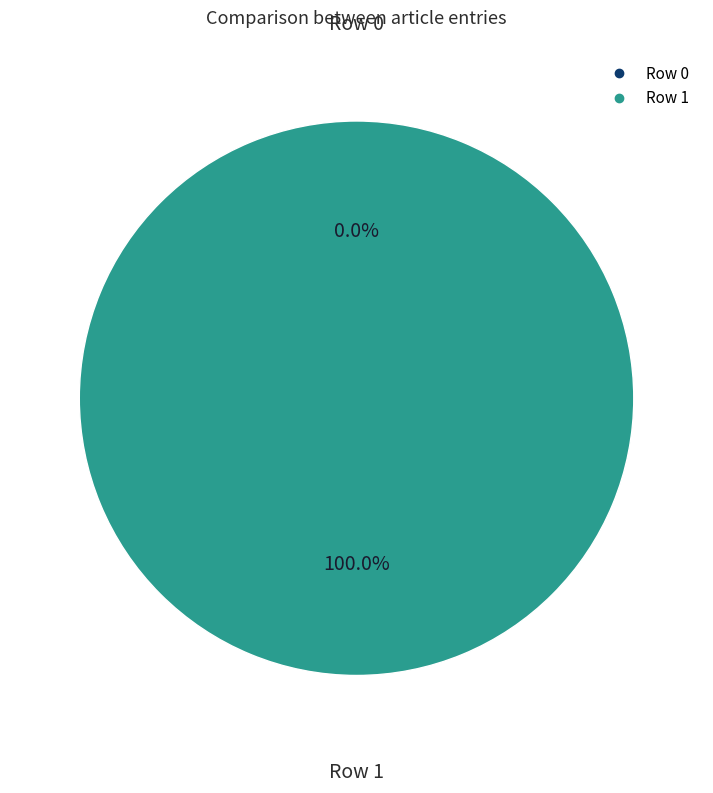

Is it true that Row 1 is 99% of the pie?

False